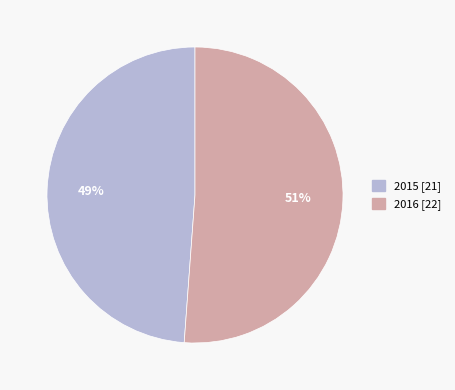

Is there any slice that represents more than half of the pie?

Yes